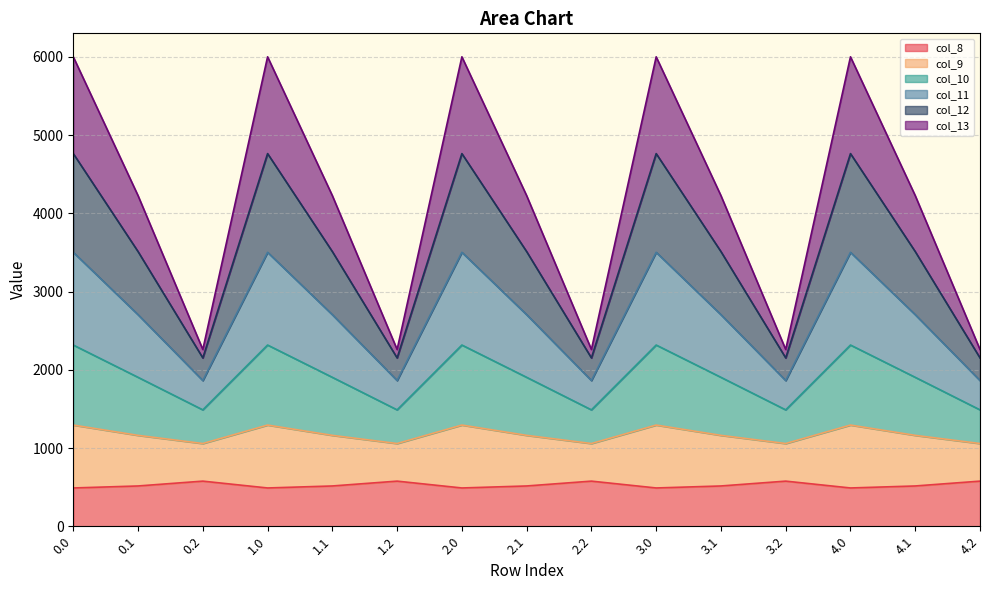

Which has a higher value, 1.2 or 3.2?

1.2